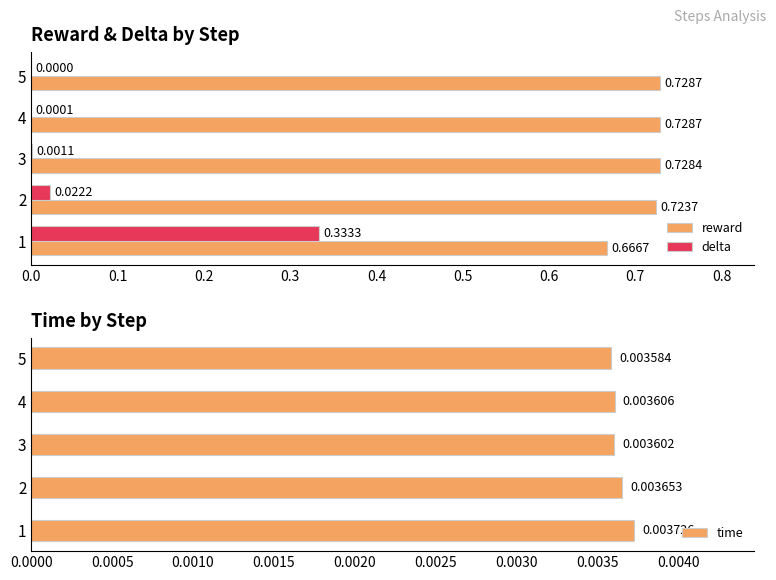

Are the bars horizontal?

Yes